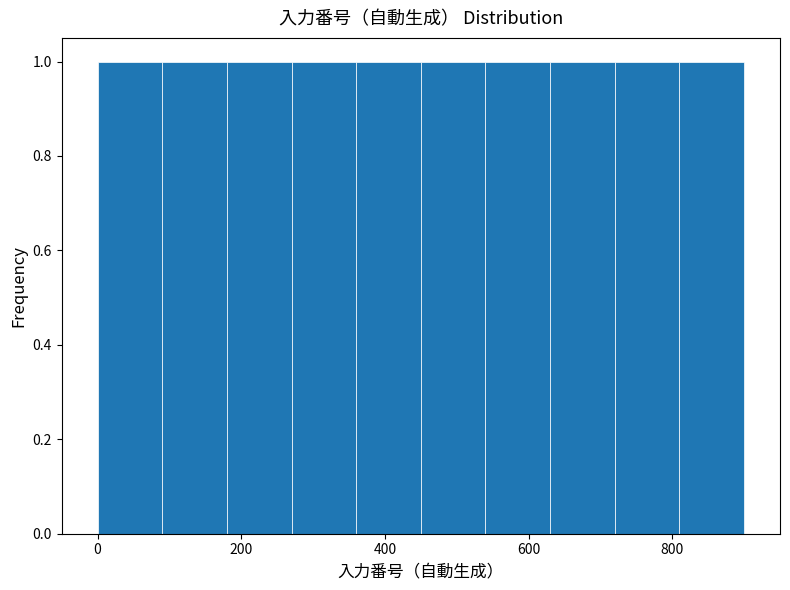

How tall is the bar that spans 270 to 360 on the x-axis? Neither the bar edges nor the heights are printed on the chart, so give them approximately, as read against the axes.

1